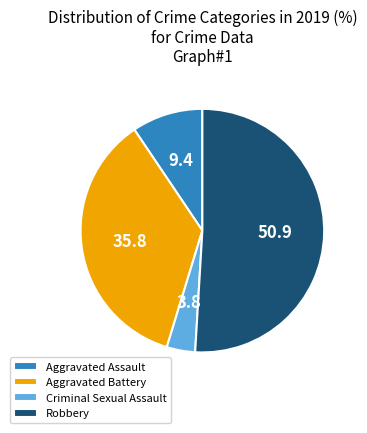

Do Criminal Sexual Assault and Aggravated Assault together represent more than half of the pie?

No